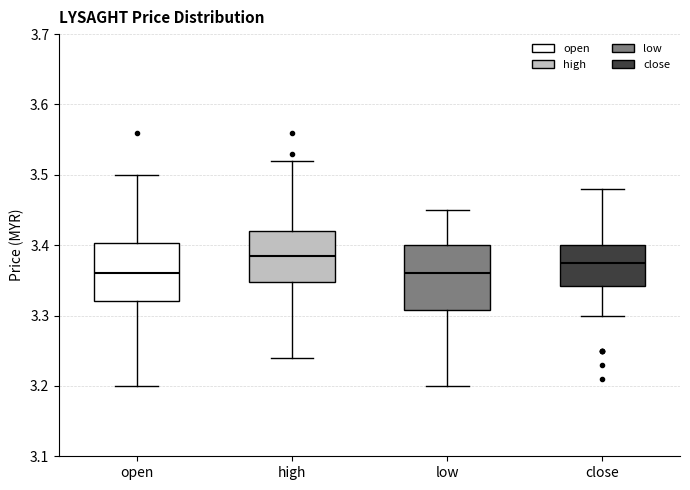

Where is the lower edge of the box for close on the y-axis? The values are not printed on the chart, so give them approximately, as read against the axis.

3.34